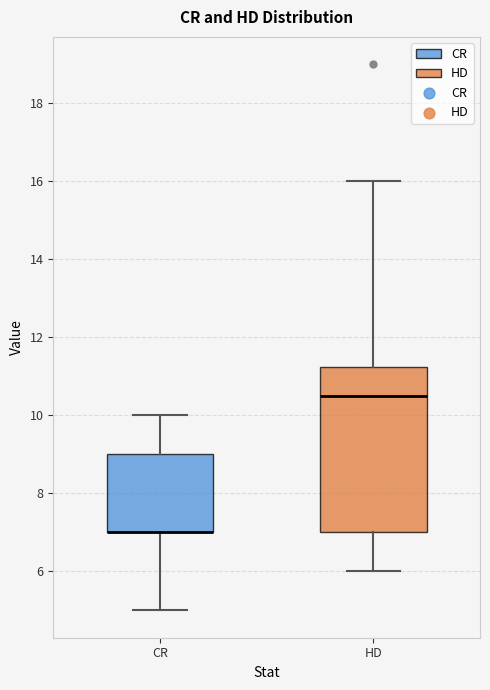

Reading left to right, read every box against the y-axis: the position of its median line, the range the box covers, and the ends of its whiskers. The values are not printed on the chart, so give them approximately, as read against the axis.

CR: median 7.0 (drawn on the box's lower edge), box 7.0 to 9.0, whiskers 5.0 to 10.0
HD: median 10.6, box 7.0 to 11.2, whiskers 6.0 to 16.0